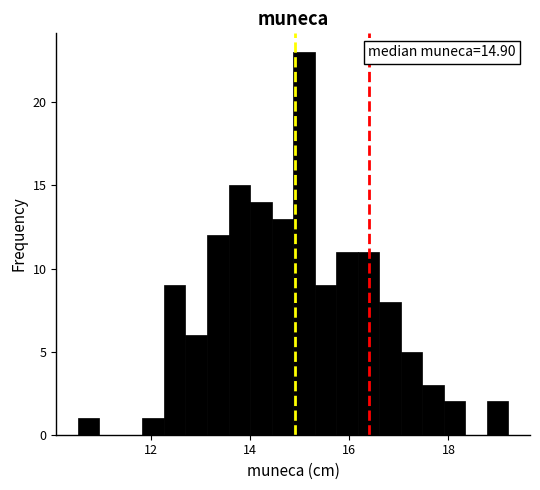

Read against the x-axis, roughly where is the centre of the tallest bar?

15.0